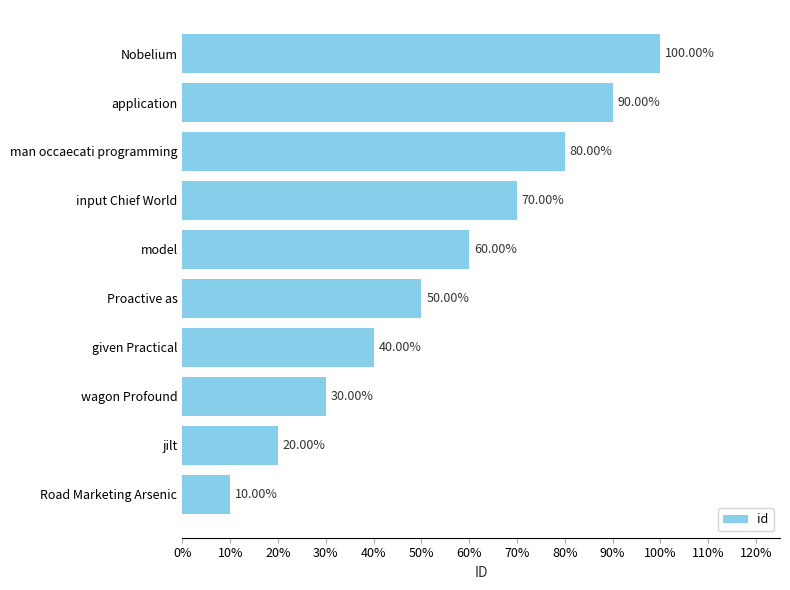

Does the chart contain any negative values?

No